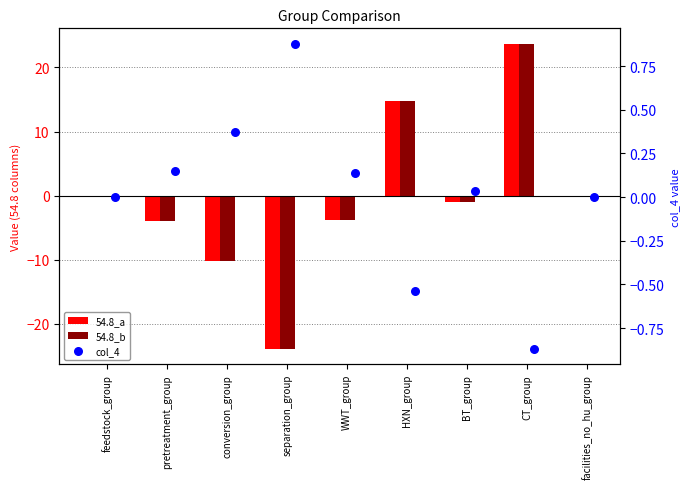

What is the total value across all series at HXN_group?

28.9